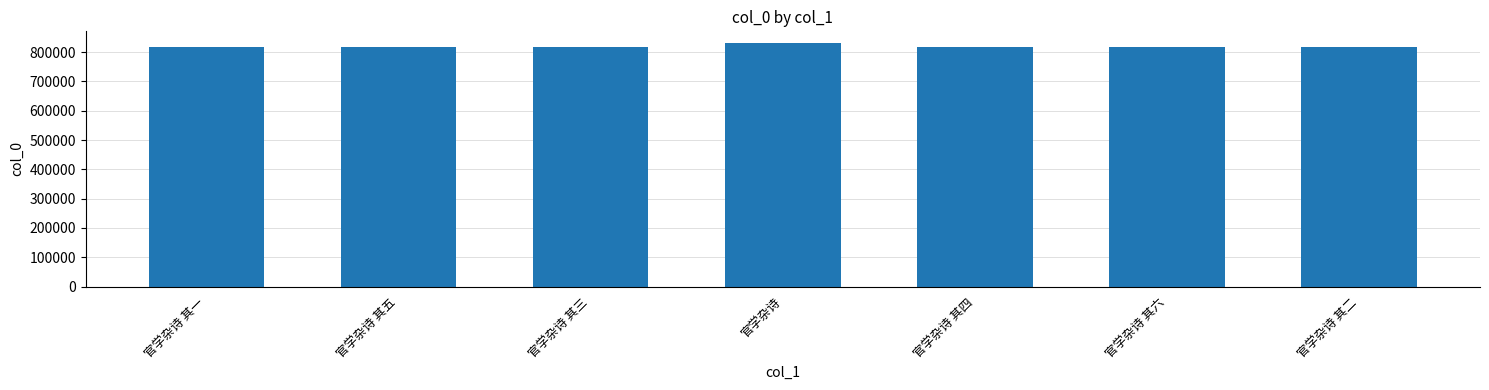

Approximately how many times larger is the value at 官学杂诗 其一 compared to 官学杂诗 其四?

1.0